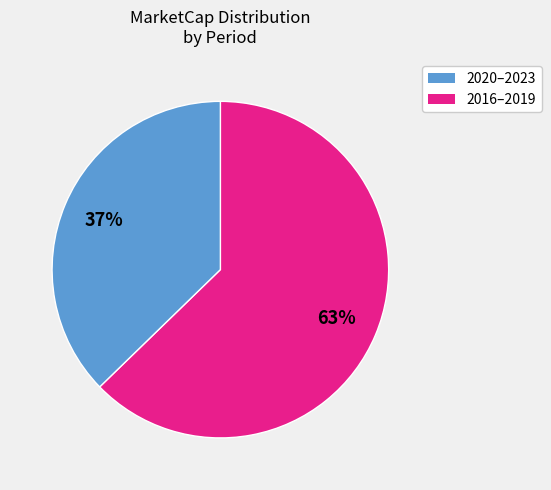

To the nearest percent, what is the average slice percentage?

50%